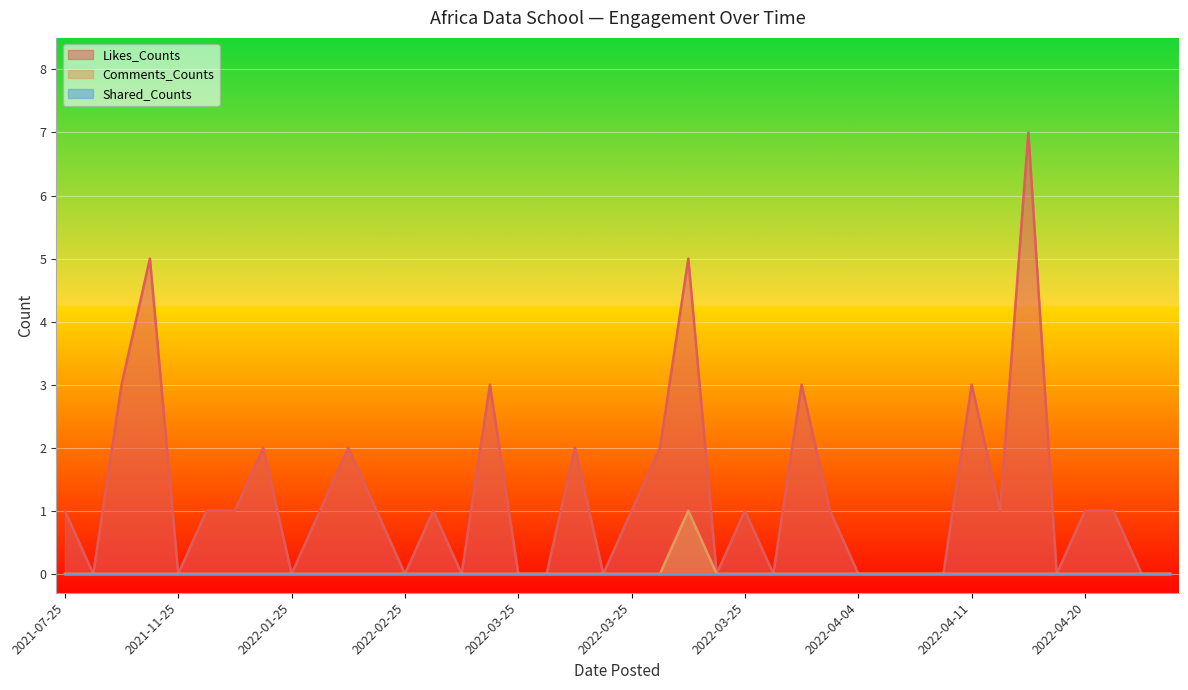

True or false: Likes_Counts and Comments_Counts intersect in this chart.

False